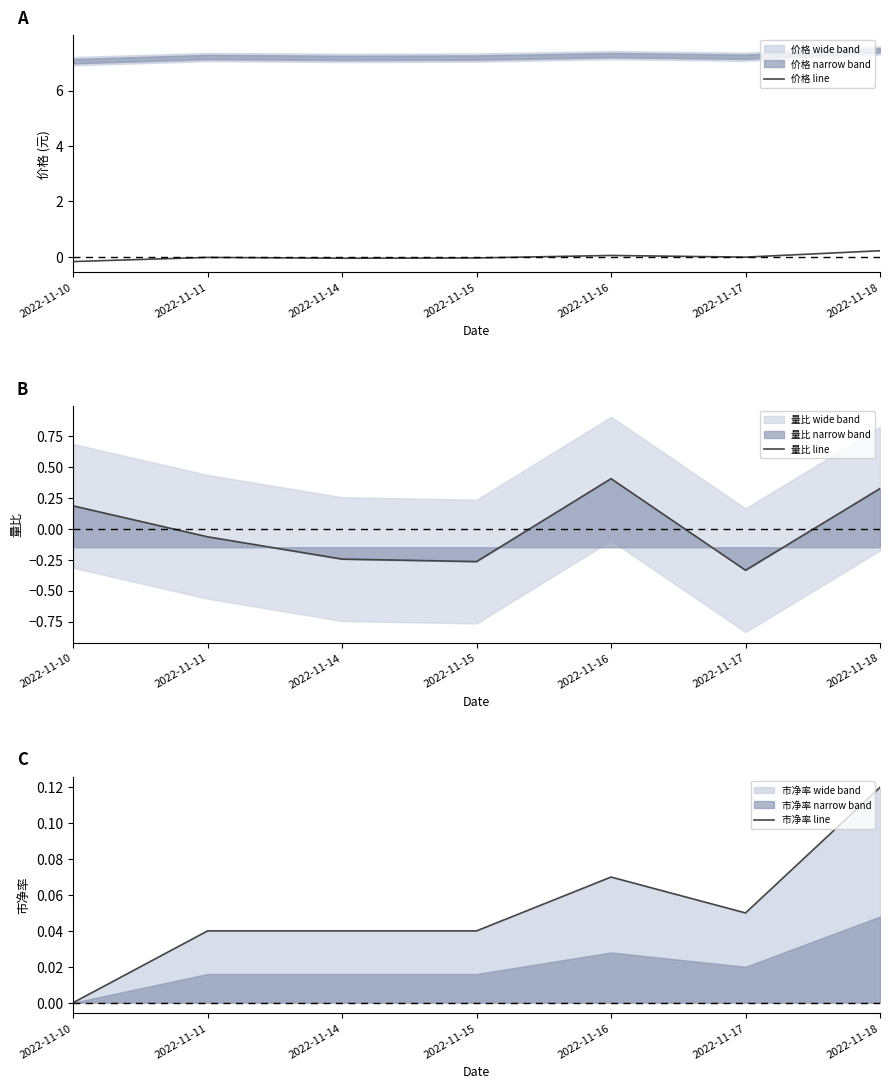

Reading right to left, list all the values displayed in this chart.

价格 line: 2022-11-18=0.2	2022-11-17=-0.0	2022-11-16=0.1	2022-11-15=-0.0	2022-11-14=-0.0	2022-11-11=-0.0	2022-11-10=-0.2
量比 line: 2022-11-18=0.3	2022-11-17=-0.3	2022-11-16=0.4	2022-11-15=-0.3	2022-11-14=-0.2	2022-11-11=-0.1	2022-11-10=0.2
市净率 line: 2022-11-18=0.1	2022-11-17=0.0	2022-11-16=0.1	2022-11-15=0.0	2022-11-14=0.0	2022-11-11=0.0	2022-11-10=0.0